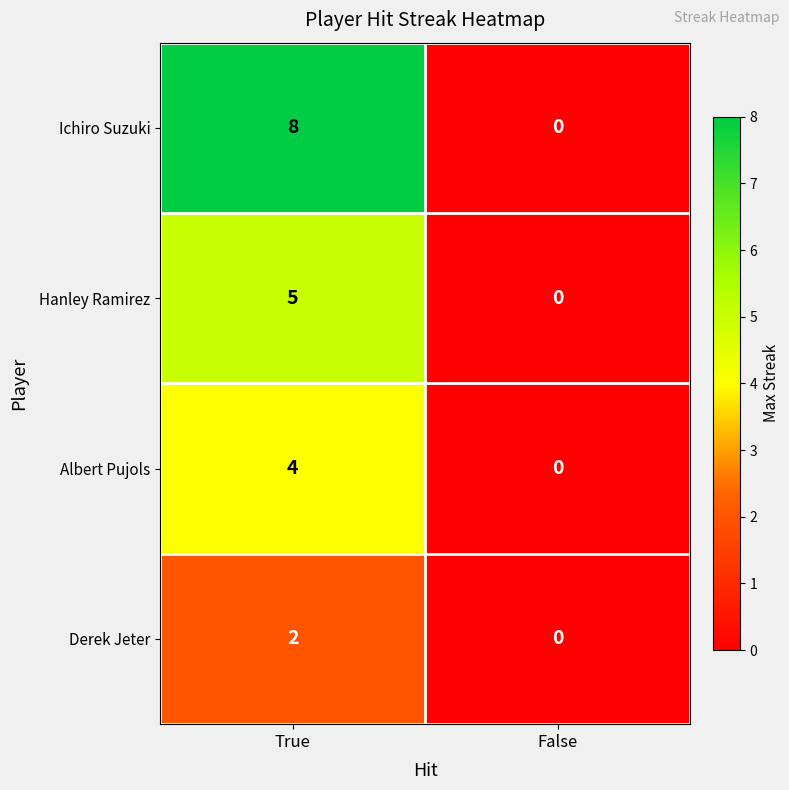

What is the average value of the Ichiro Suzuki series?

4